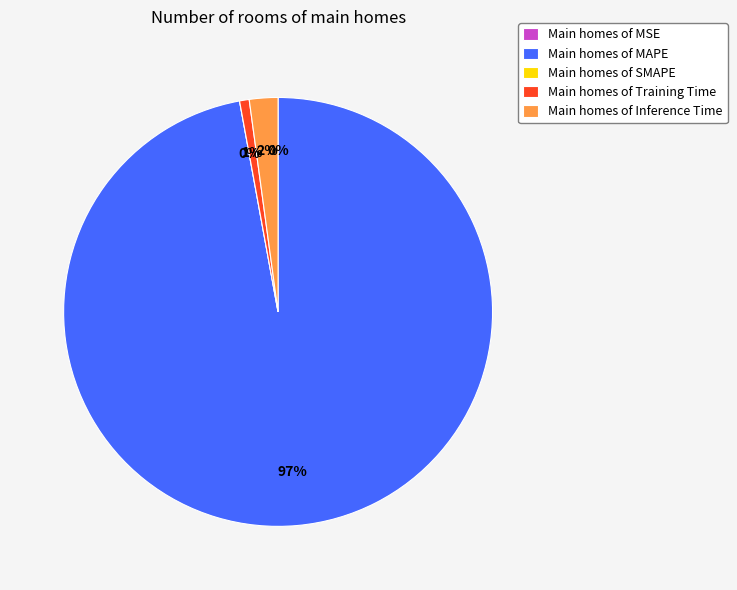

Does MSE account for over 50% of the chart?

No